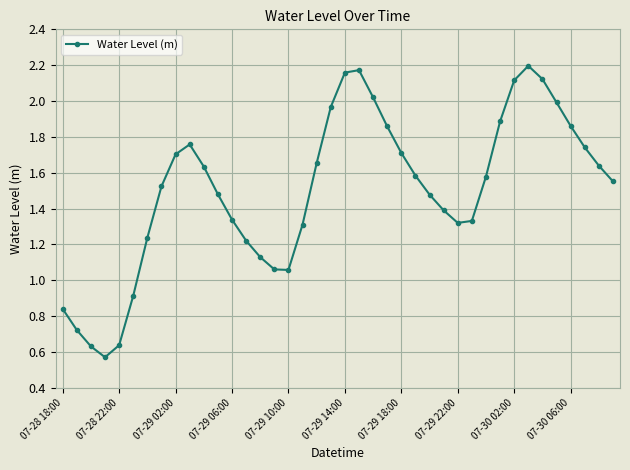

True or false: the data has more than 1 interior local peaks.

True